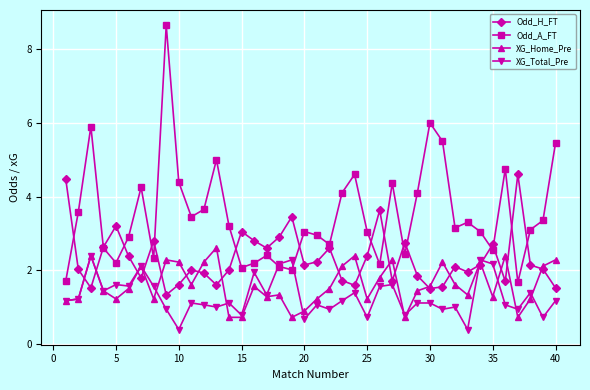

What are all the series names shown in the legend?

Odd_H_FT, Odd_A_FT, XG_Home_Pre, XG_Total_Pre